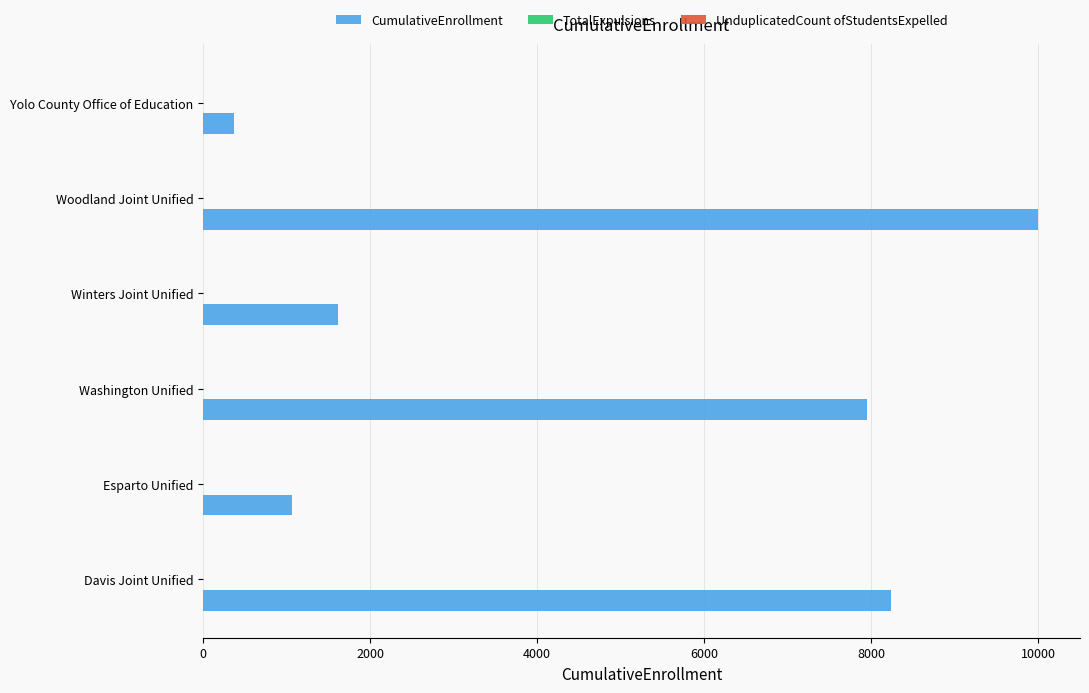

At which label is CumulativeEnrollment closest to 5188?

Washington Unified